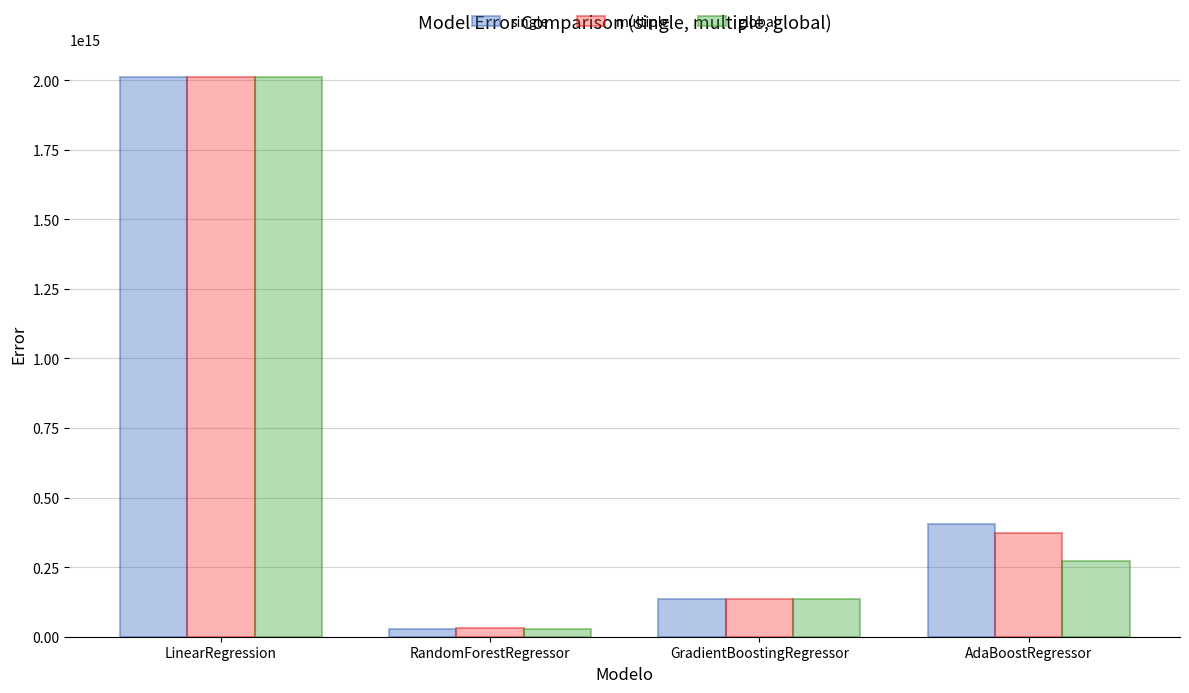

Is the value of multiple at LinearRegression greater than the value of single at GradientBoostingRegressor?

Yes